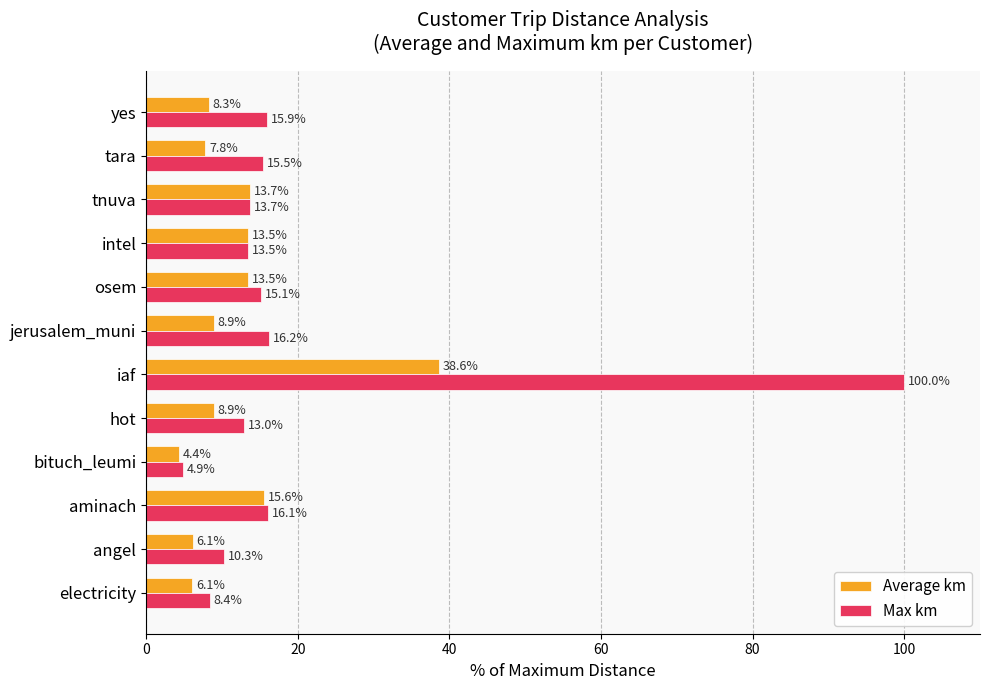

Which series has the largest total across all categories?

Max km